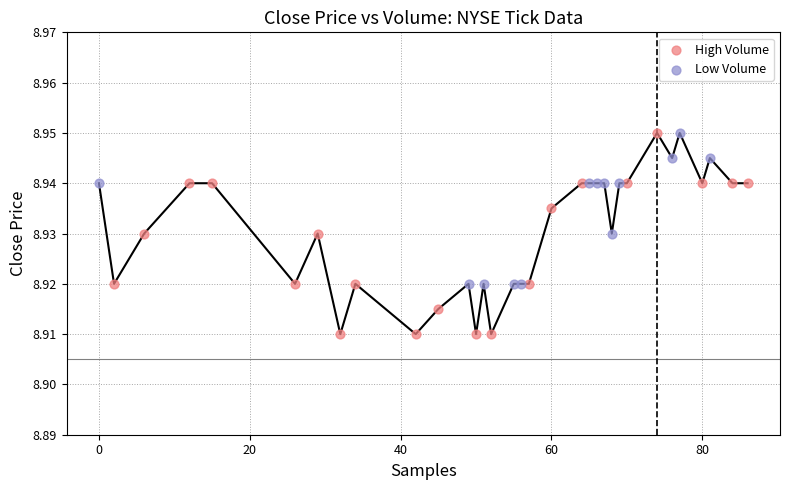

Which series has the widest spread of Y values?

High Volume